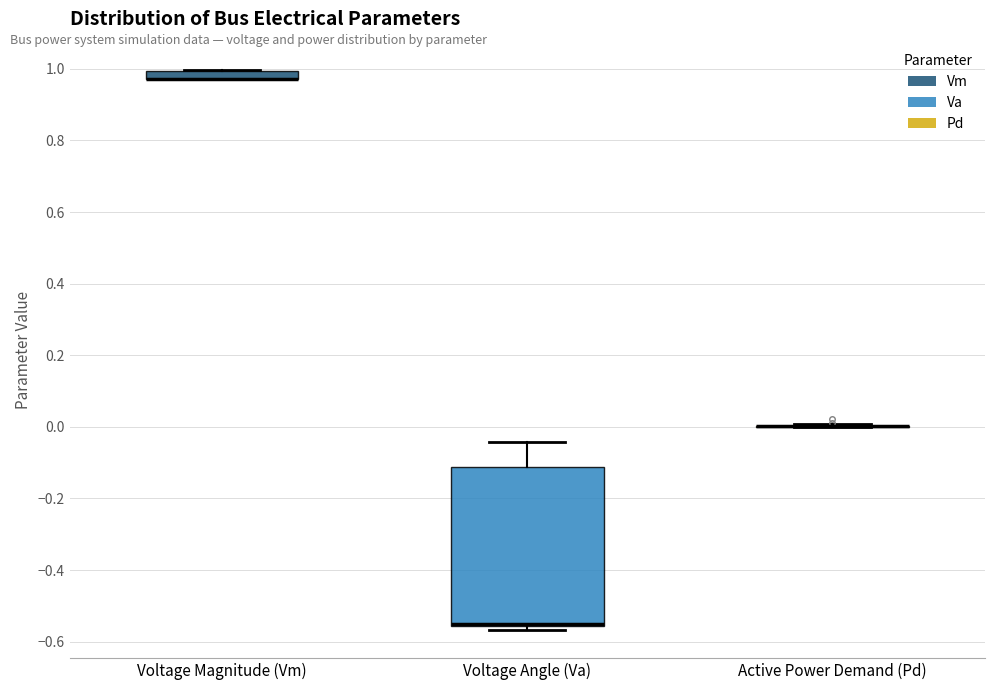

Where does the upper whisker of the box for Voltage Angle (Va) end on the y-axis? The values are not printed on the chart, so give them approximately, as read against the axis.

-0.04